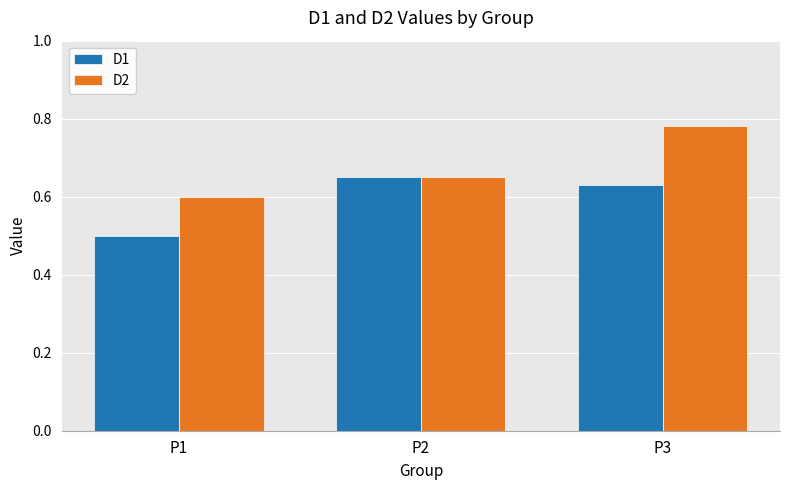

At which label does D1 reach its peak?

P2